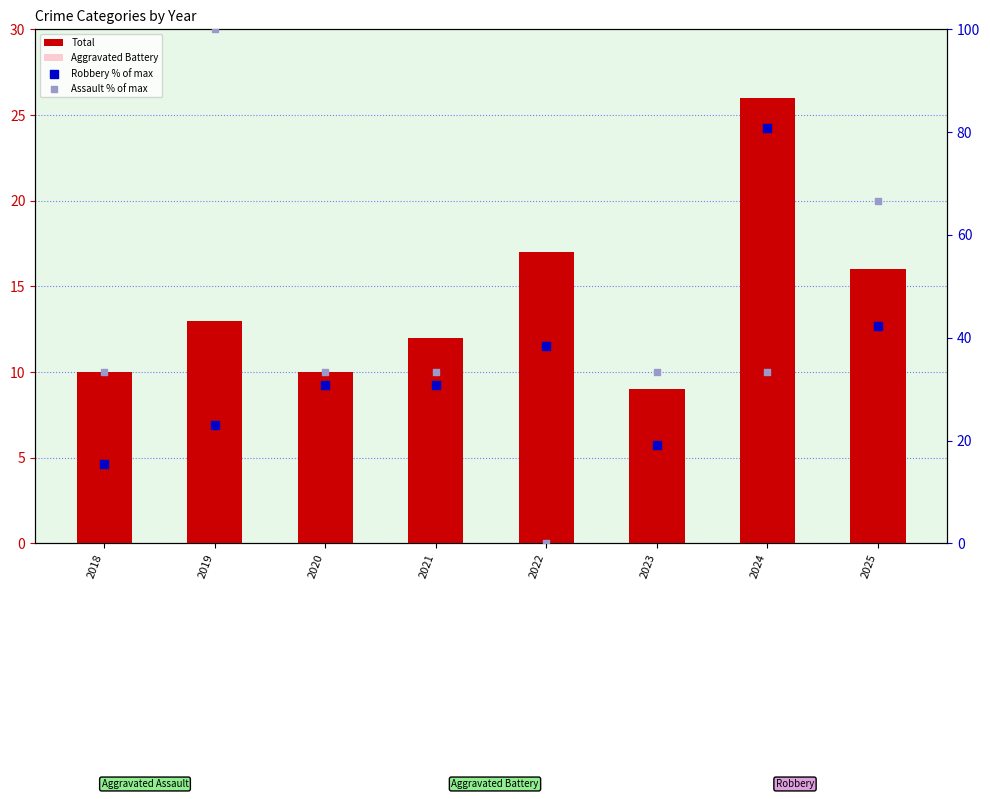

At how many categories does at least one series exceed 92?

1